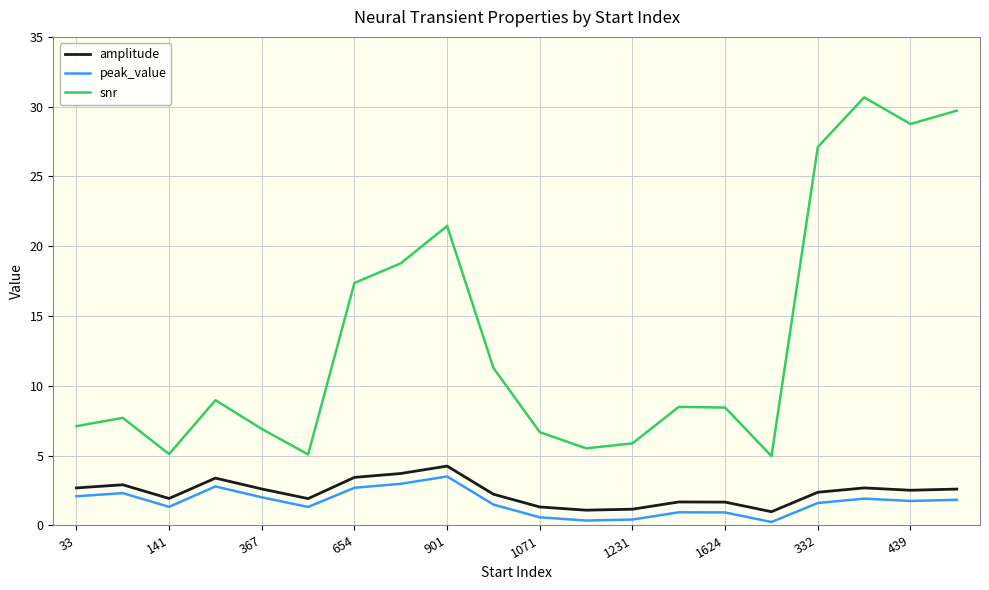

At how many categories does at least one series exceed 18?

6